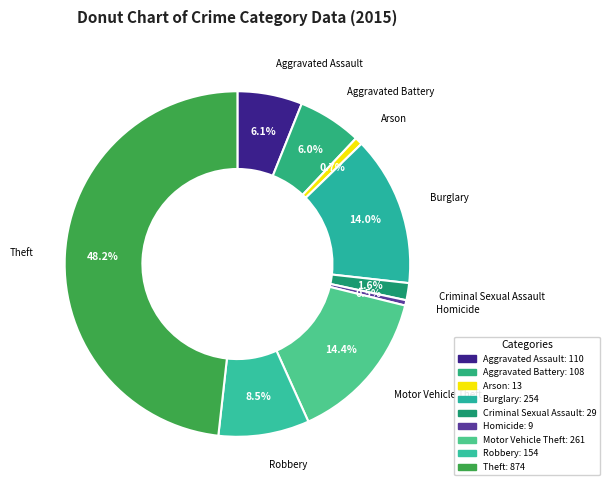

Do Aggravated Battery and Arson together represent more than half of the pie?

No